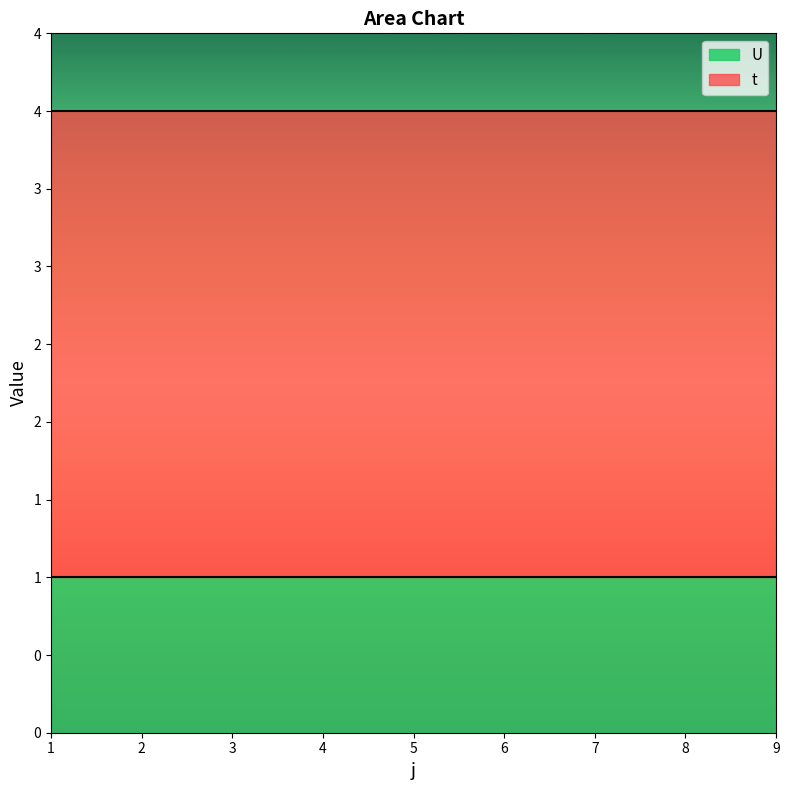

Is the value of U at 2 greater than the value of t at 4?

No